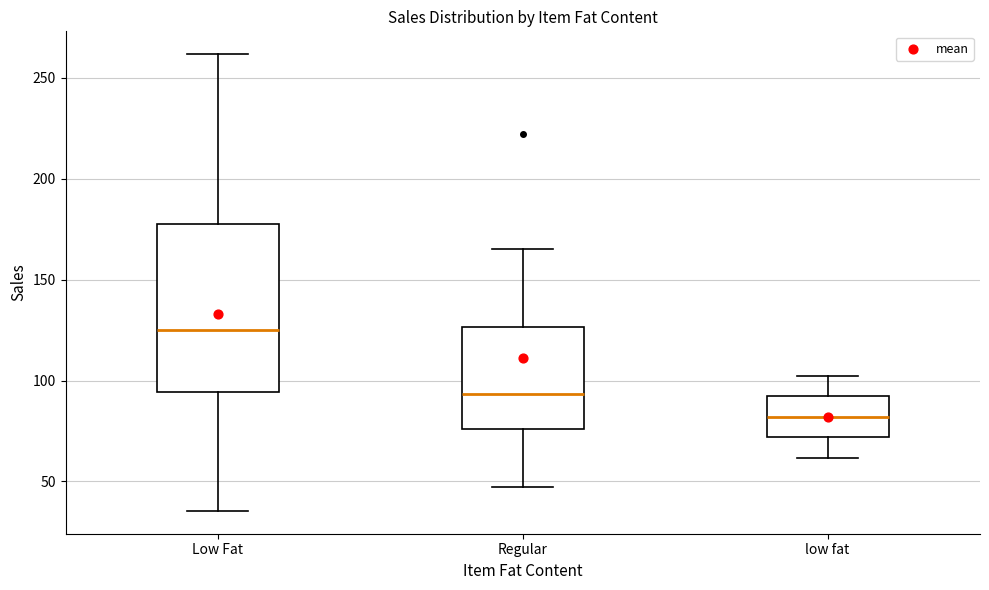

Which box is the tallest, from its lower edge to its upper edge?

Low Fat